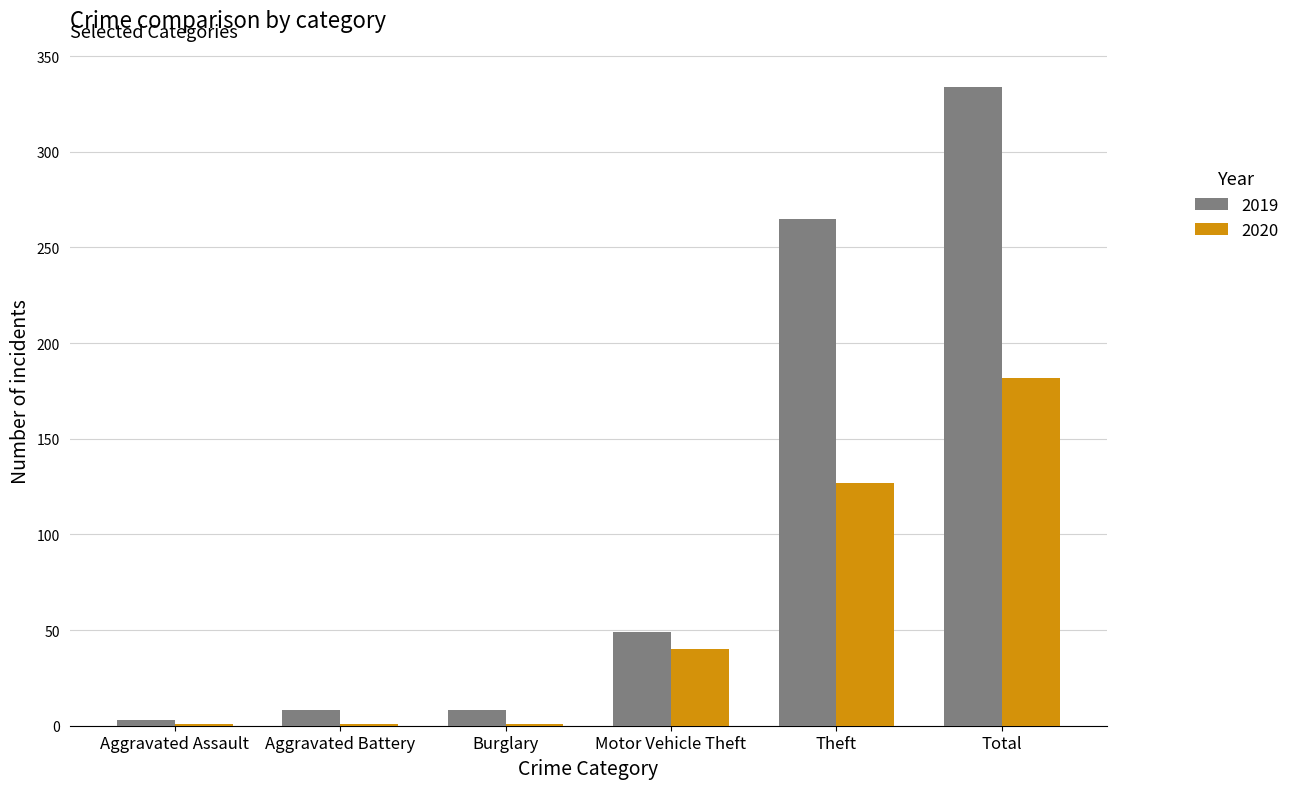

Are the bars horizontal?

No